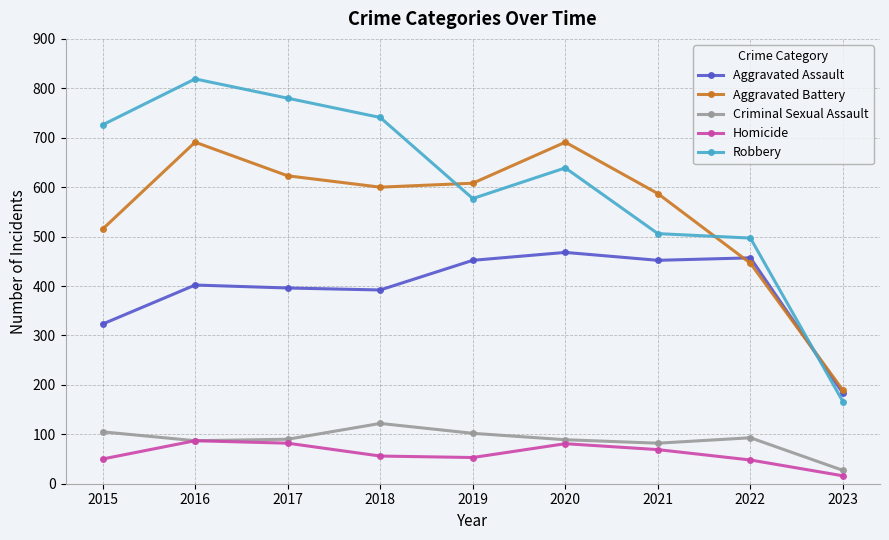

Is it true that Homicide equals 142 at 2017?

False